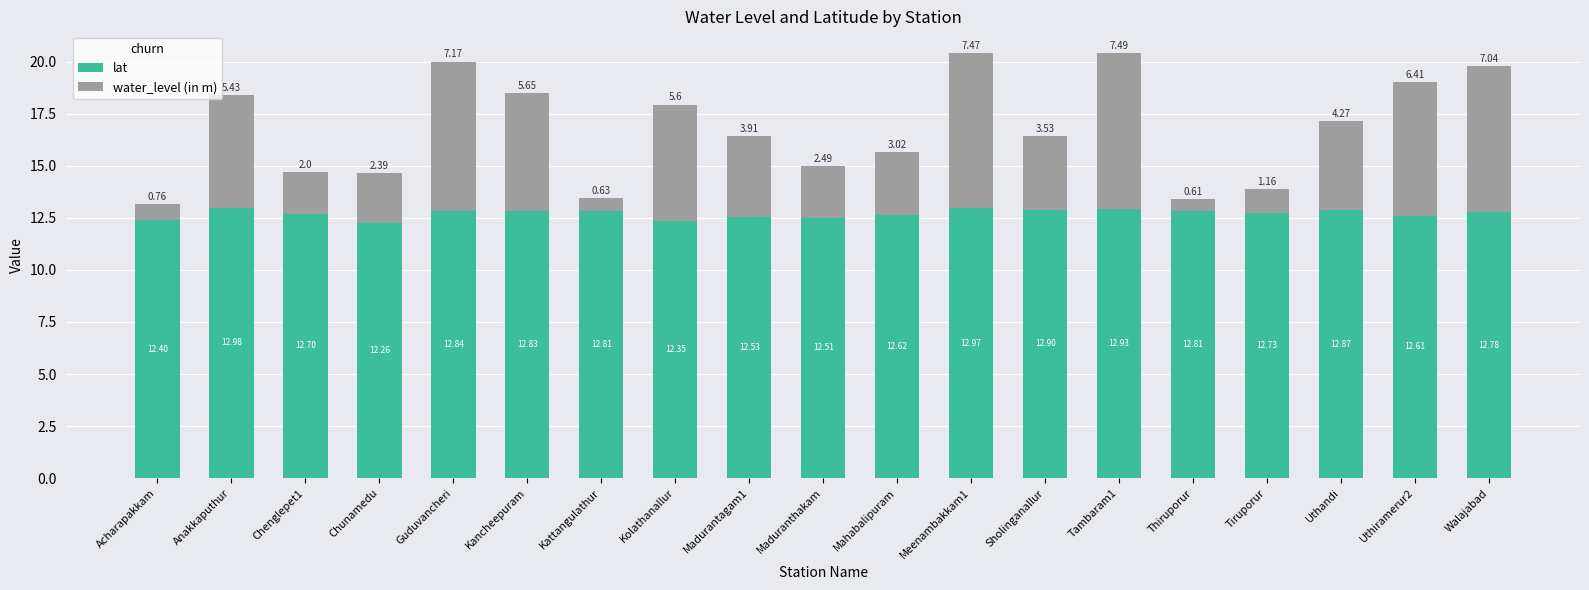

What is the difference between the maximum and minimum values in the lat series?

0.7